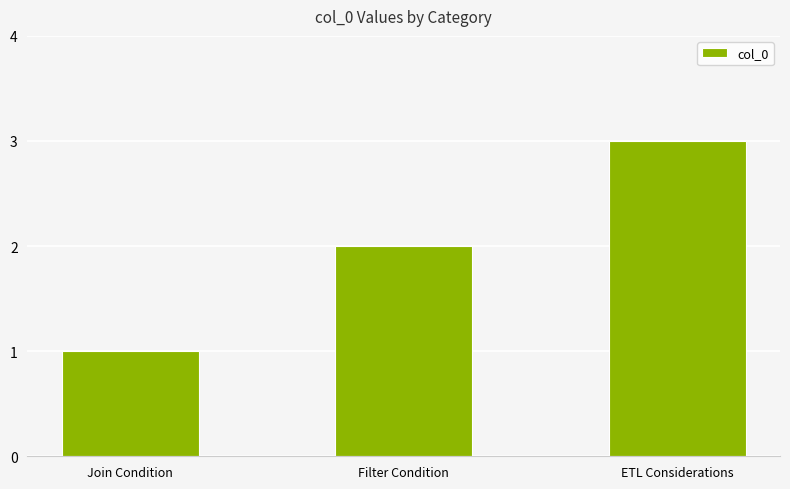

Is it true that the value at Join Condition is 0?

False